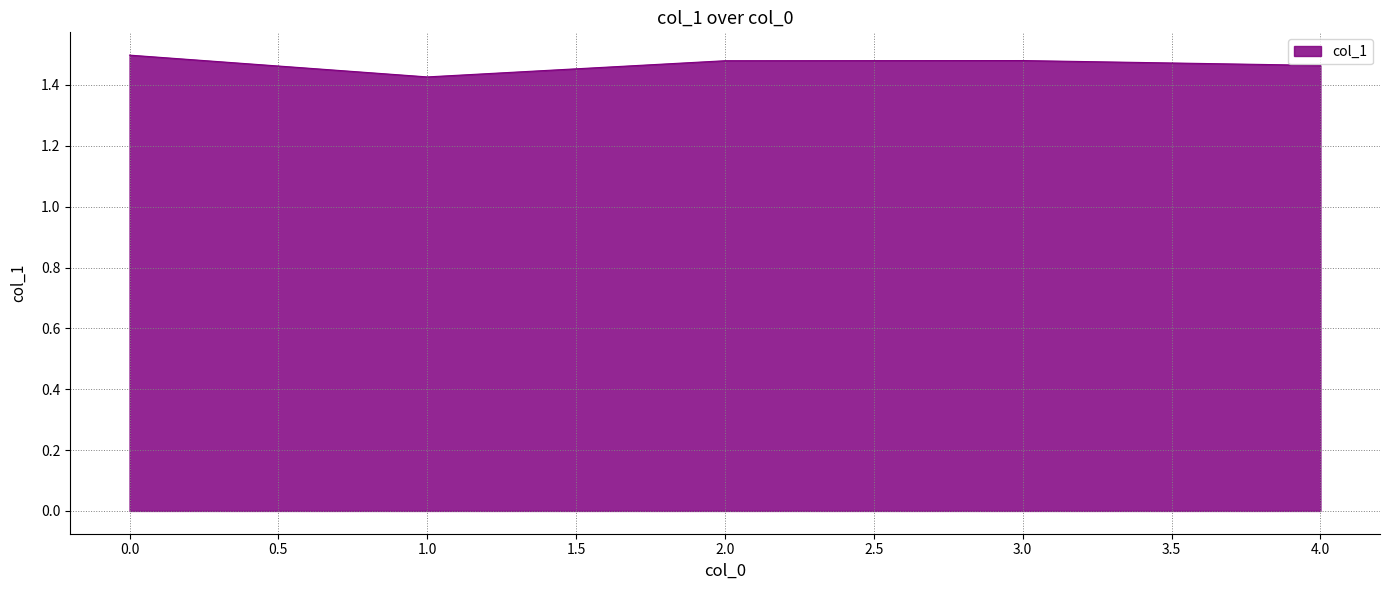

The value at 4.0 is 1.5. True or false?

True